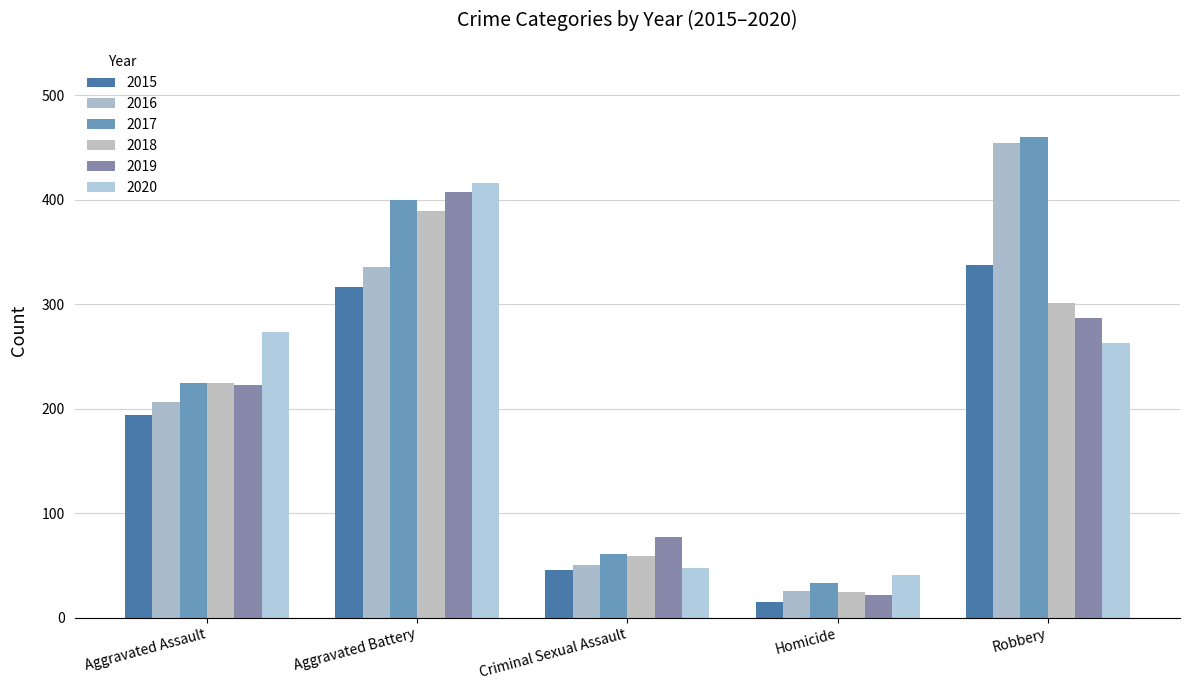

Reading left to right, extract all data points from this chart.

2015: Aggravated Assault=194	Aggravated Battery=316	Criminal Sexual Assault=46	Homicide=15	Robbery=337
2016: Aggravated Assault=206	Aggravated Battery=336	Criminal Sexual Assault=50	Homicide=26	Robbery=454
2017: Aggravated Assault=225	Aggravated Battery=400	Criminal Sexual Assault=61	Homicide=33	Robbery=460
2018: Aggravated Assault=225	Aggravated Battery=389	Criminal Sexual Assault=59	Homicide=25	Robbery=301
2019: Aggravated Assault=223	Aggravated Battery=407	Criminal Sexual Assault=77	Homicide=22	Robbery=287
2020: Aggravated Assault=273	Aggravated Battery=416	Criminal Sexual Assault=48	Homicide=41	Robbery=263